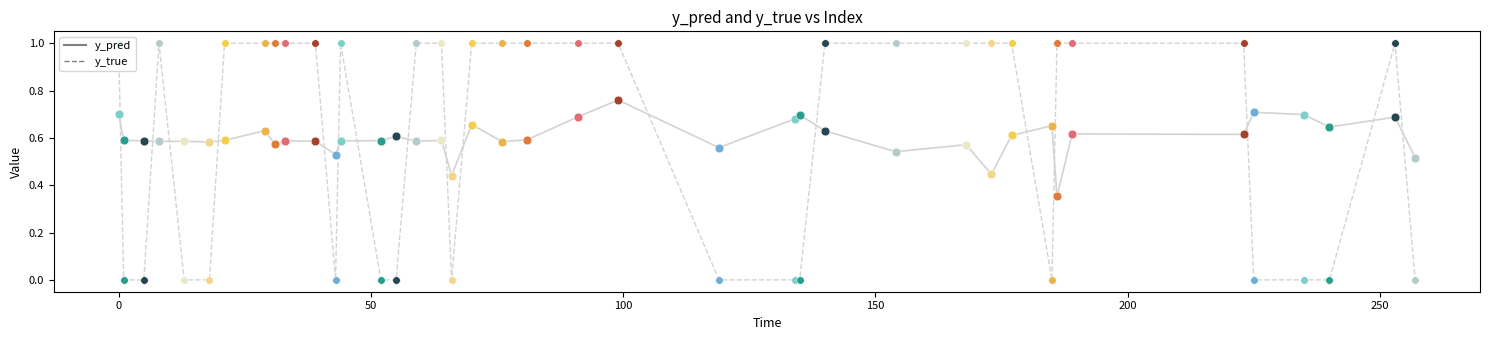

Which series has the largest range (max minus min)?

y_true